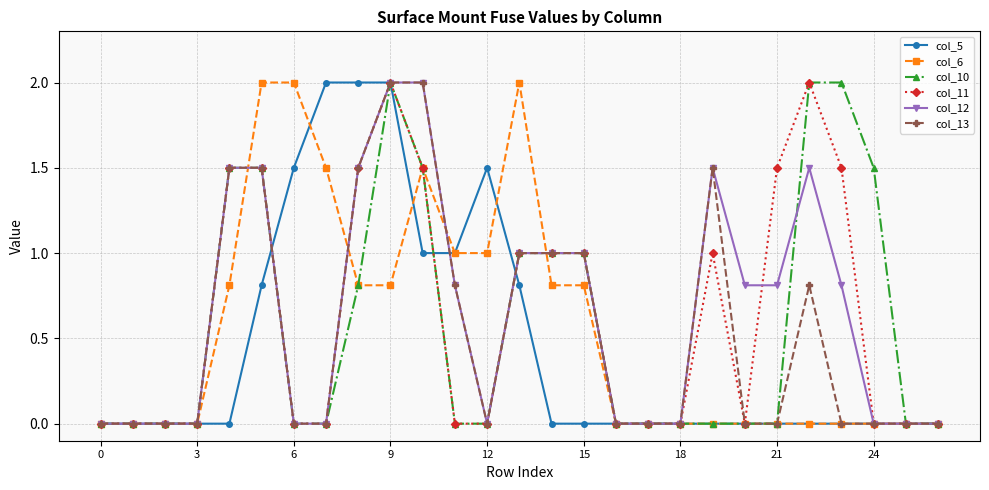

Reading left to right, what are all the values shown in this chart?

col_5: 0.0	0.0	0.0	0.0	0.0	0.8	1.5	2.0	2.0	2.0	1.0	1.0	1.5	0.8	0.0	0.0	0.0	0.0	0.0	0.0	0.0	0.0	0.0	0.0	0.0	0.0	0.0
col_6: 0.0	0.0	0.0	0.0	0.8	2.0	2.0	1.5	0.8	0.8	1.5	1.0	1.0	2.0	0.8	0.8	0.0	0.0	0.0	0.0	0.0	0.0	0.0	0.0	0.0	0.0	0.0
col_10: 0.0	0.0	0.0	0.0	1.5	1.5	0.0	0.0	0.8	2.0	1.5	0.0	0.0	1.0	1.0	1.0	0.0	0.0	0.0	0.0	0.0	0.0	2.0	2.0	1.5	0.0	0.0
col_11: 0.0	0.0	0.0	0.0	1.5	1.5	0.0	0.0	1.5	2.0	1.5	0.0	0.0	1.0	1.0	1.0	0.0	0.0	0.0	1.0	0.0	1.5	2.0	1.5	0.0	0.0	0.0
col_12: 0.0	0.0	0.0	0.0	1.5	1.5	0.0	0.0	1.5	2.0	2.0	0.8	0.0	1.0	1.0	1.0	0.0	0.0	0.0	1.5	0.8	0.8	1.5	0.8	0.0	0.0	0.0
col_13: 0.0	0.0	0.0	0.0	1.5	1.5	0.0	0.0	1.5	2.0	2.0	0.8	0.0	1.0	1.0	1.0	0.0	0.0	0.0	1.5	0.0	0.0	0.8	0.0	0.0	0.0	0.0